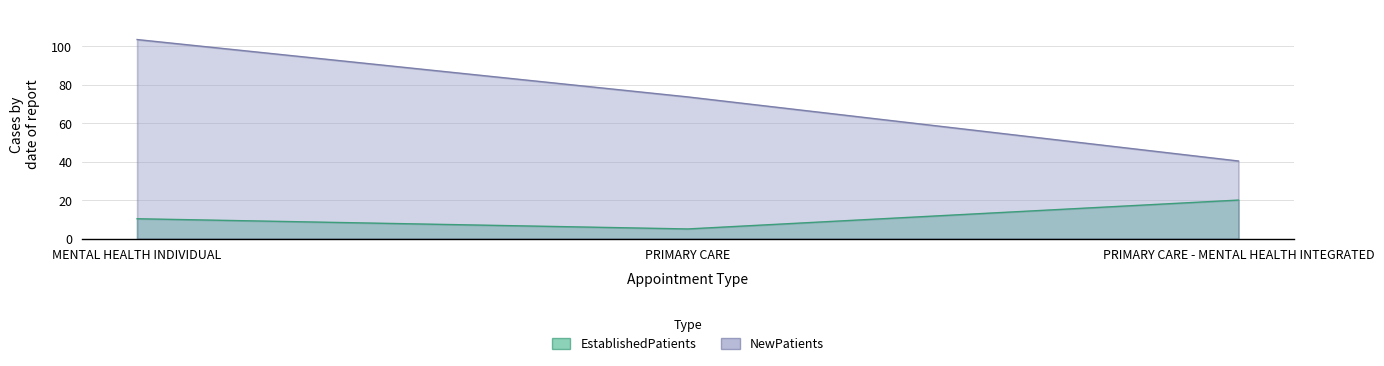

Reading left to right, extract all data points from this chart.

EstablishedPatients: MENTAL HEALTH INDIVIDUAL=10.4	PRIMARY CARE=5.1	PRIMARY CARE - MENTAL HEALTH INTEGRATED=20.1
NewPatients: MENTAL HEALTH INDIVIDUAL=103.5	PRIMARY CARE=73.7	PRIMARY CARE - MENTAL HEALTH INTEGRATED=40.4